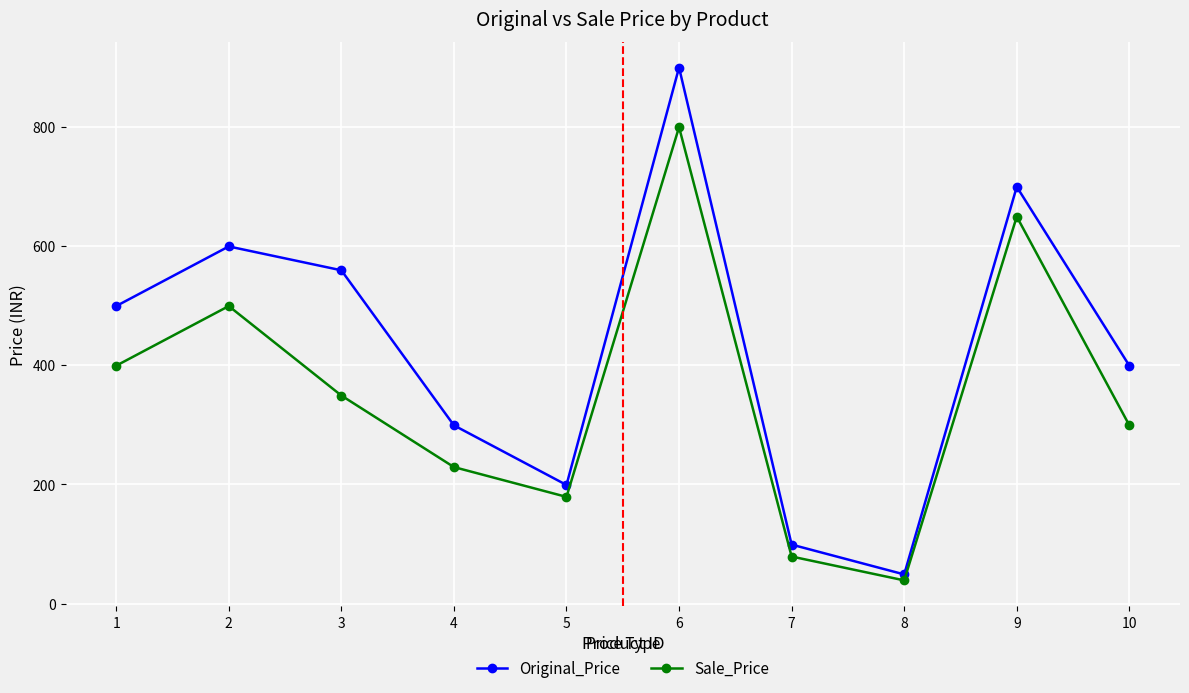

Rank the series by their maximum value, from highest to lowest.

Original_Price, Sale_Price